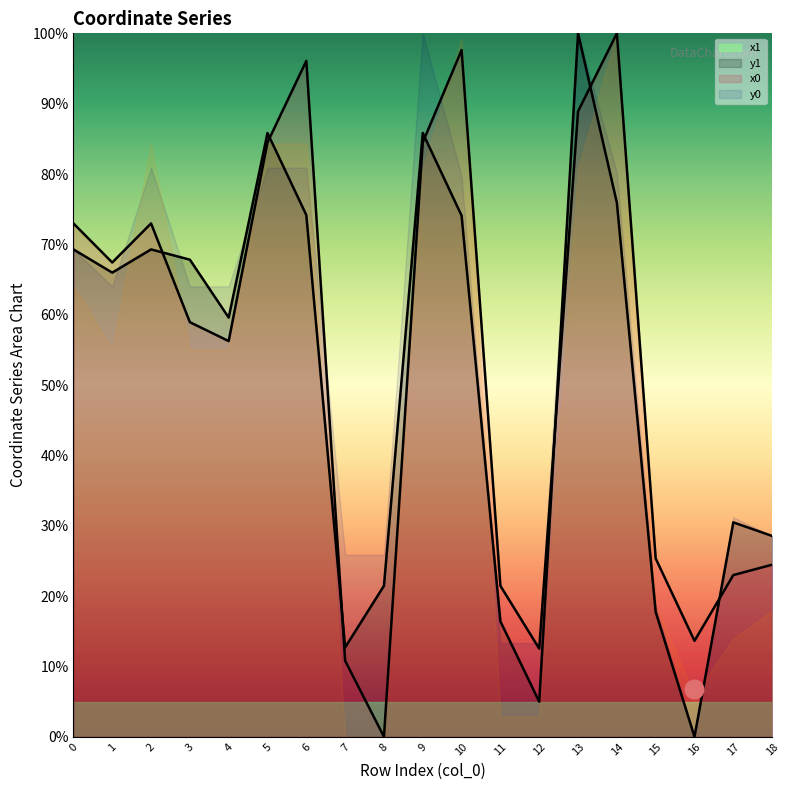

At how many categories does at least one series exceed 95?

4